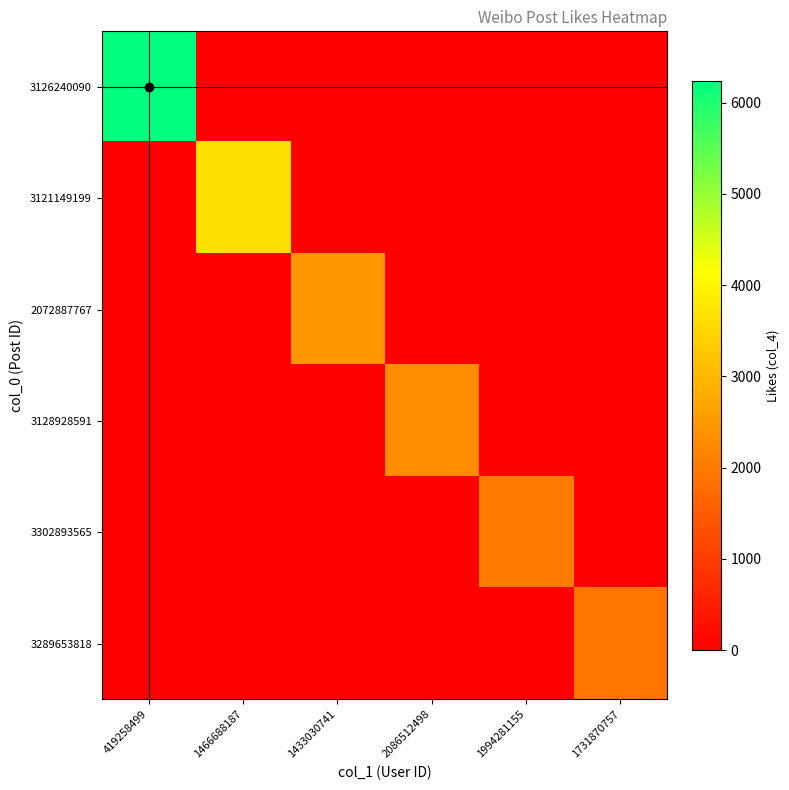

Between 1466688187 and 2086512498, which series saw the biggest shift?

3121149199